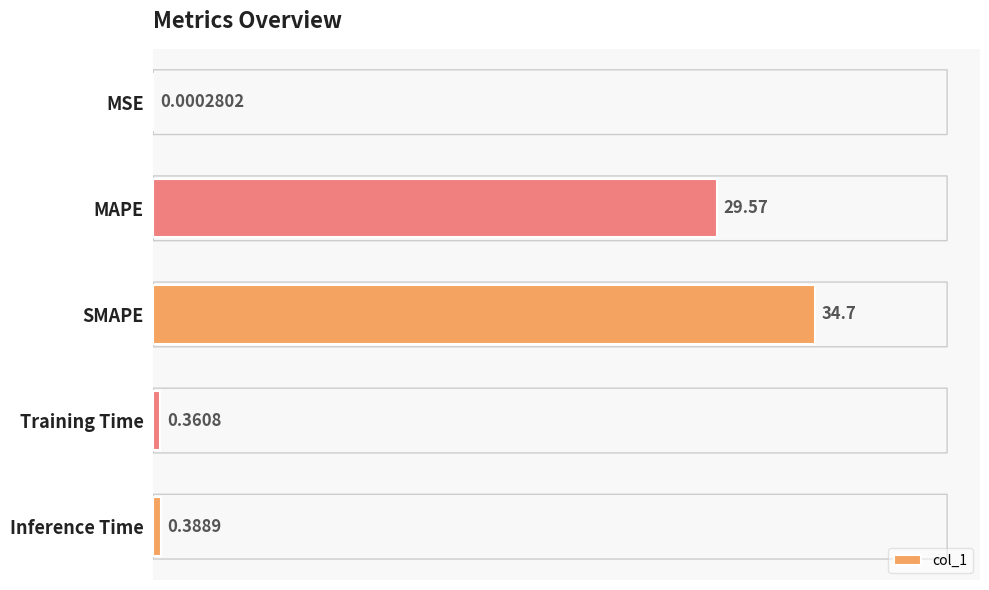

Where is the data nearest to the value 17?

MAPE